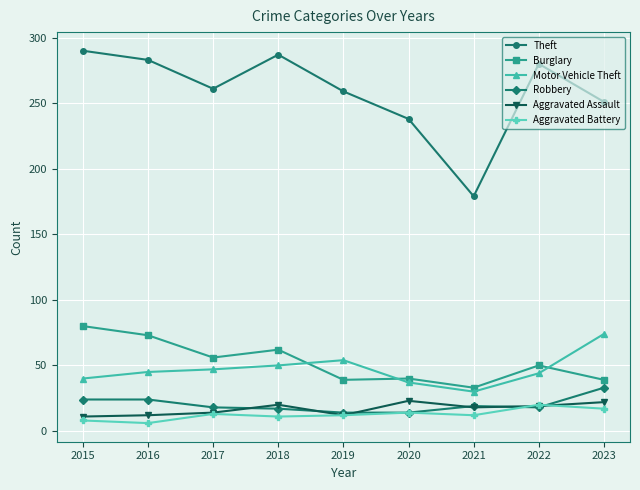

What is the lowest value of the Theft series?

179